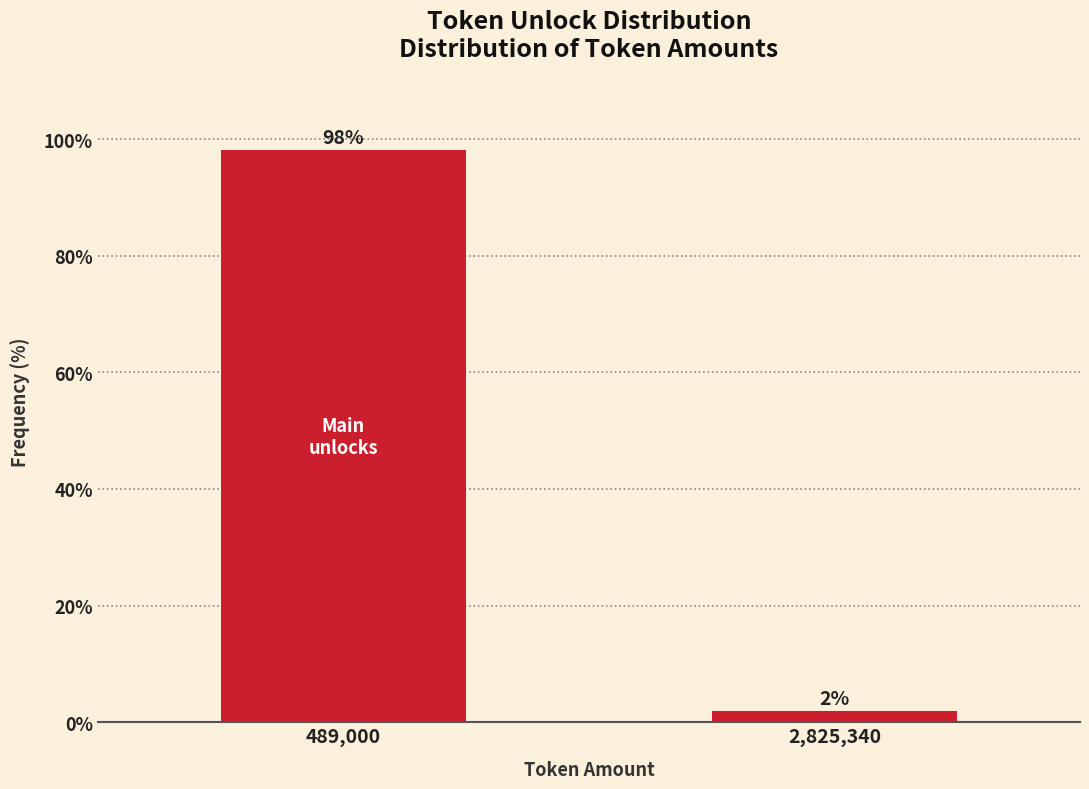

The chart shows a value of 98.1 at 489,000. True or false?

True